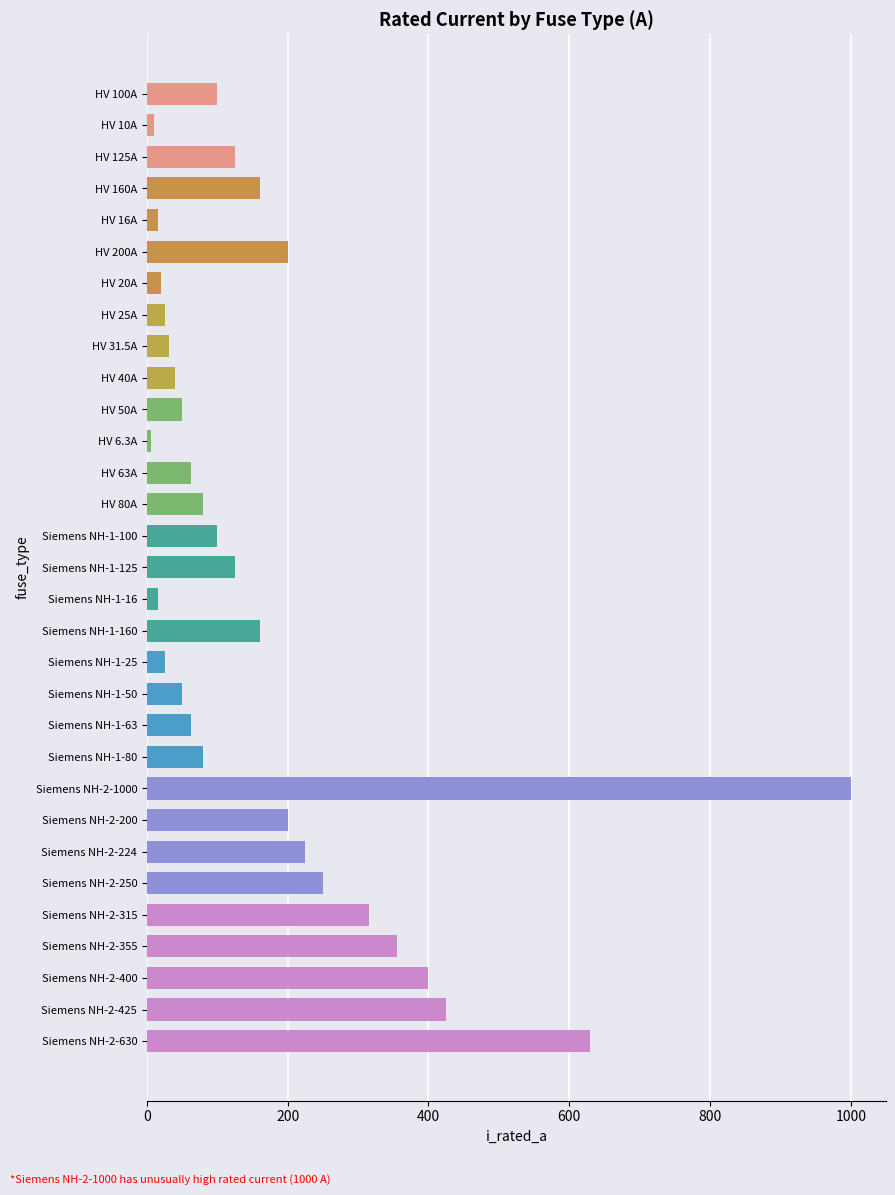

The chart shows a value of 640.3 at Siemens NH-2-400. True or false?

False